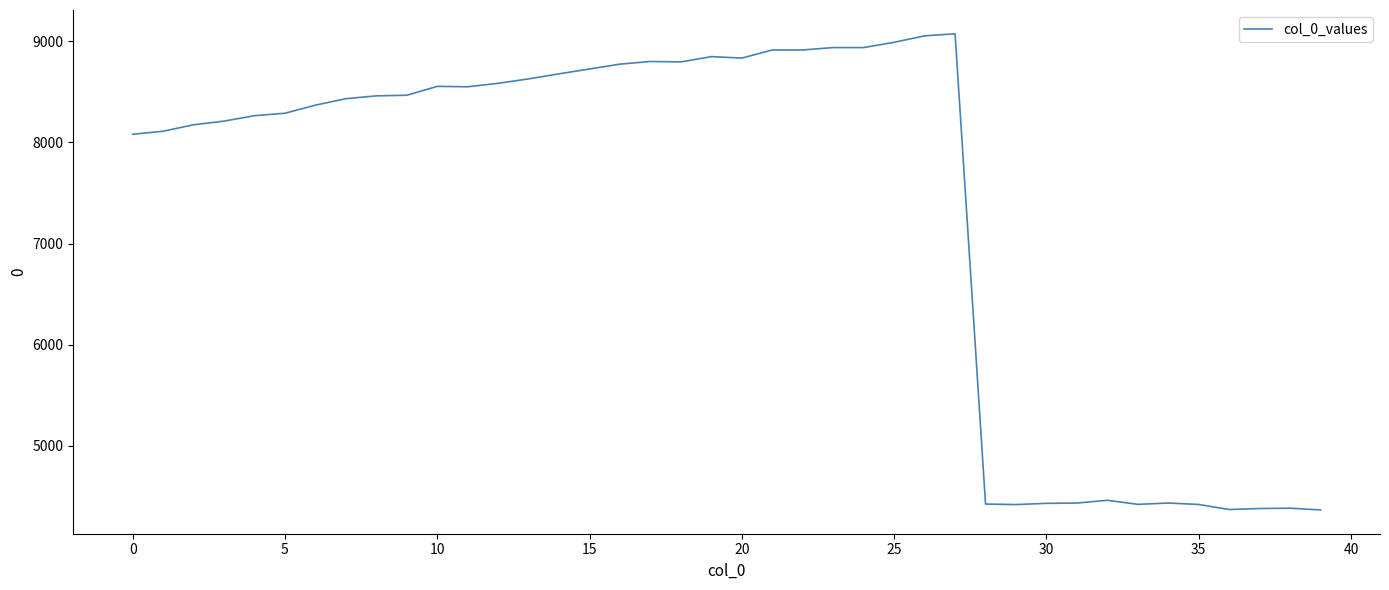

What is the difference between the maximum and minimum values?

4711